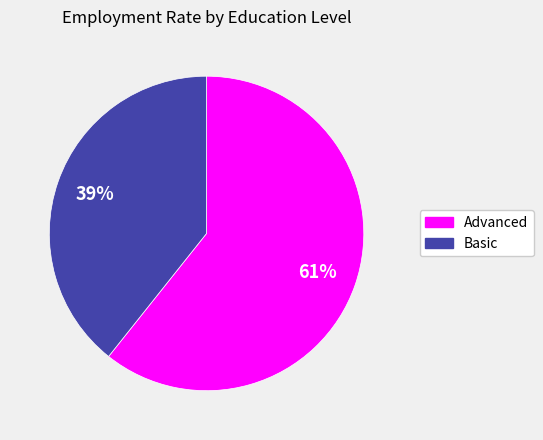

Between Advanced and Basic, which is larger?

Advanced